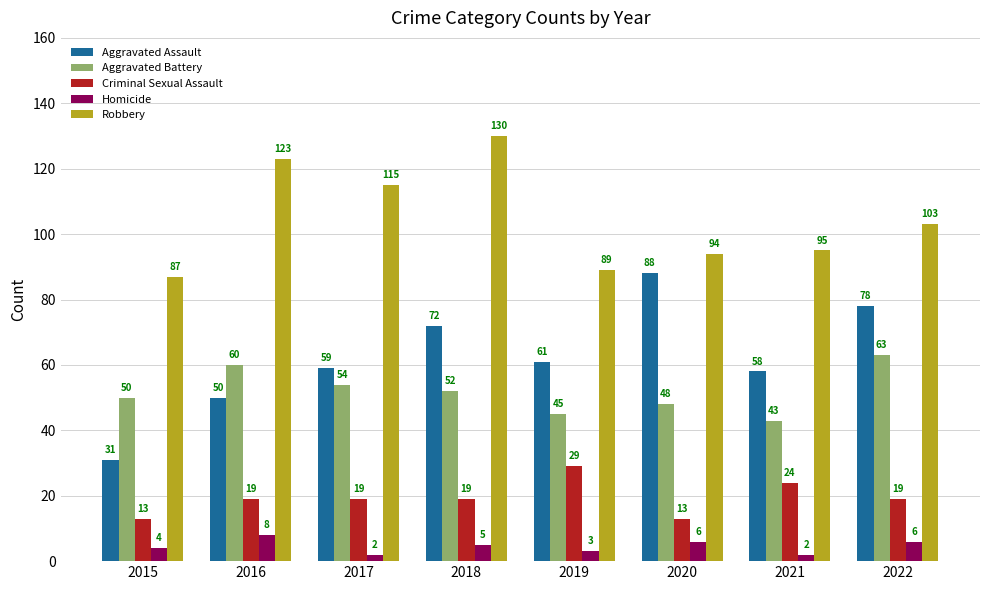

What is the highest value of the Aggravated Battery series?

63